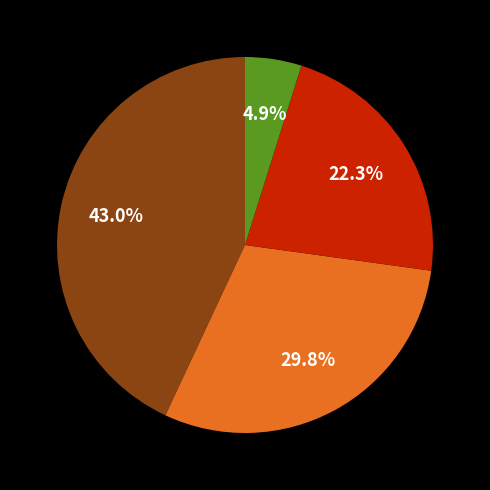

Is there a majority slice in this chart?

No